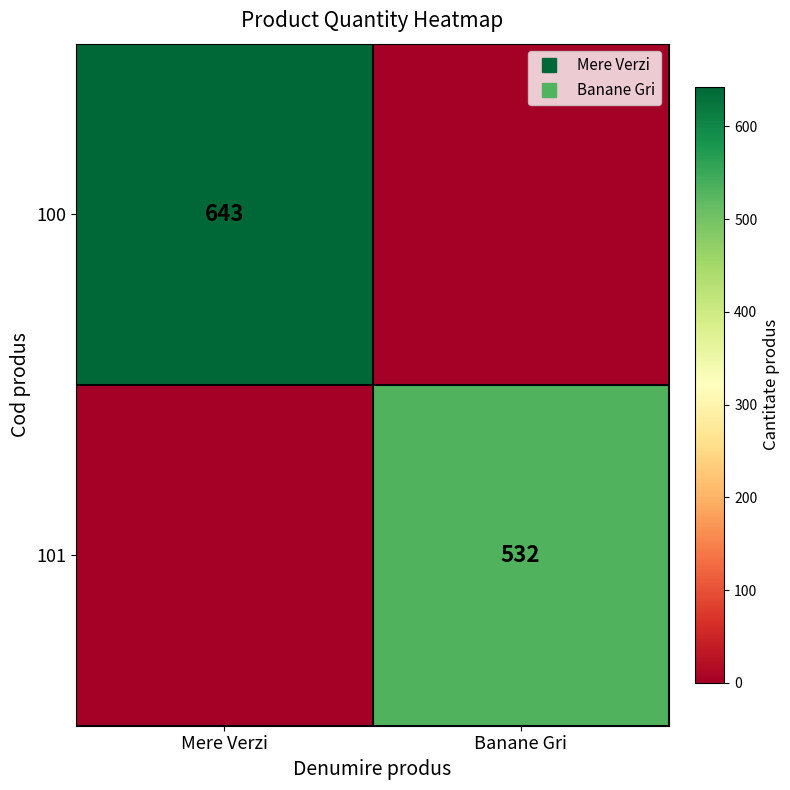

What is the spread (max minus min) of values at Mere Verzi?

643